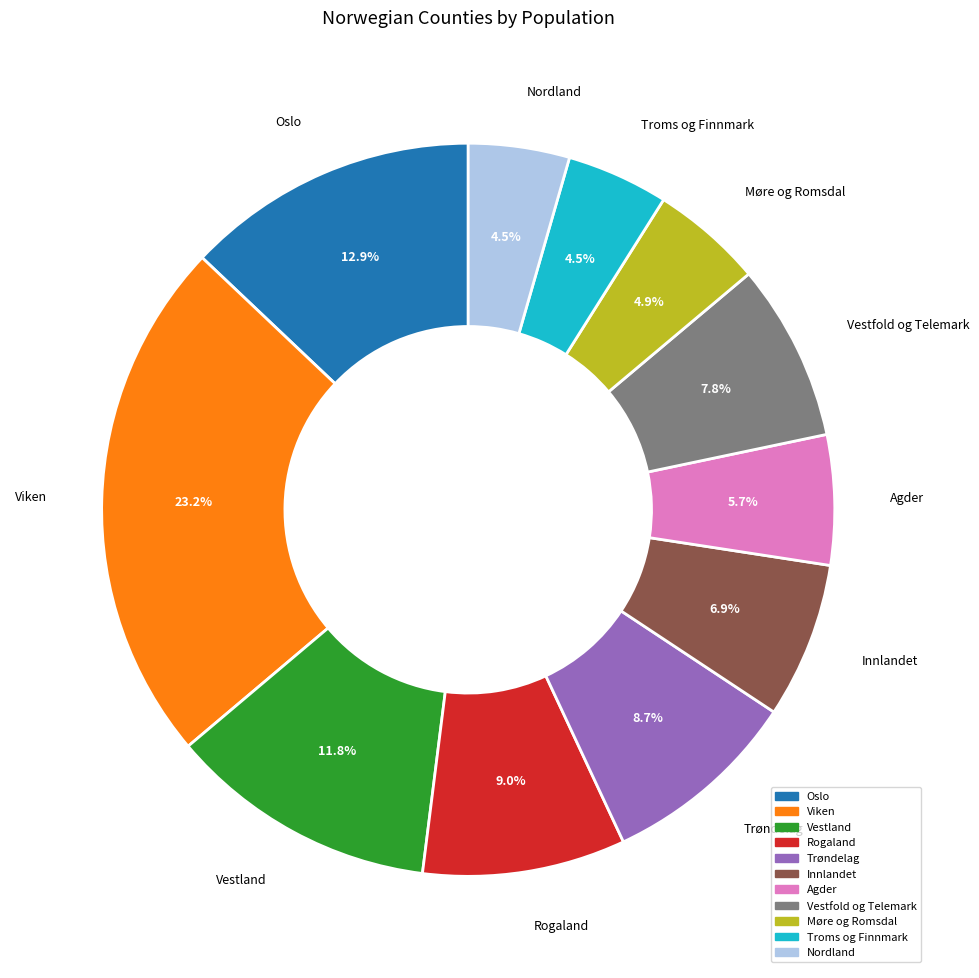

How many slices are in this pie chart?

11